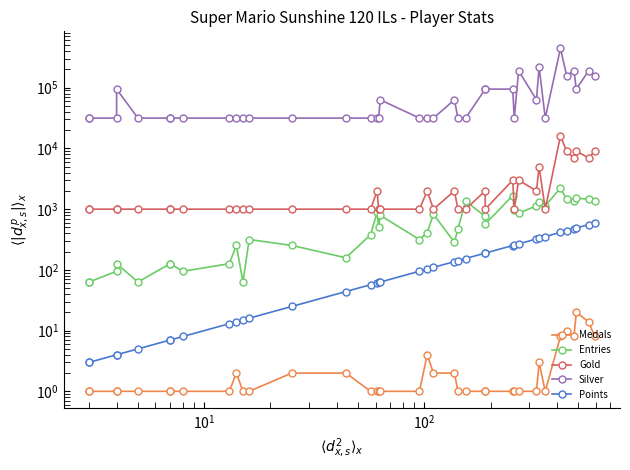

Is this an area chart (filled region under the line)?

No